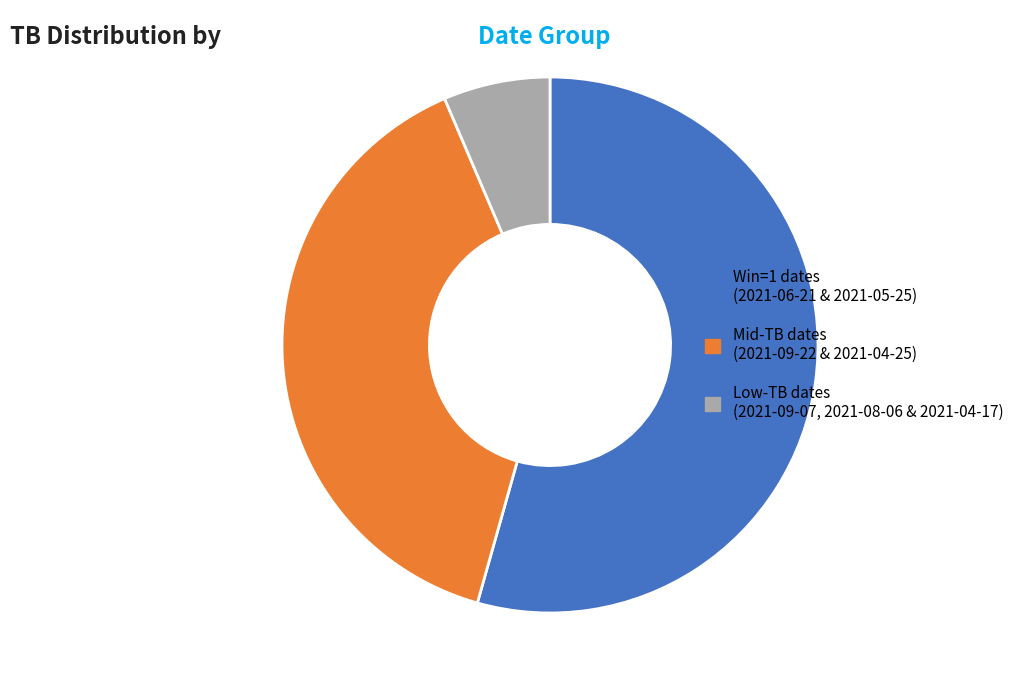

Does any single category account for the majority?

Yes